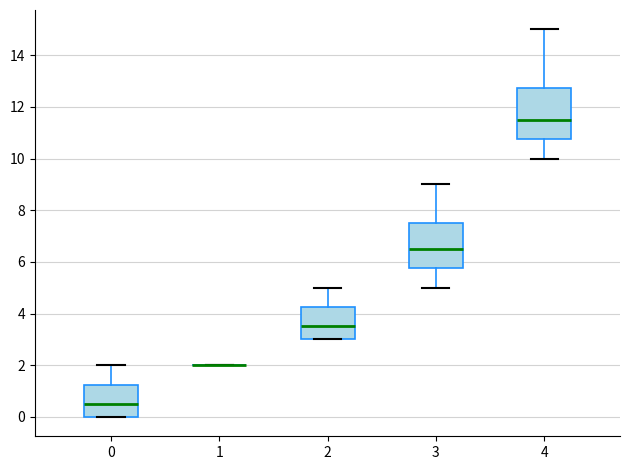

Comparing the boxes themselves (not the whiskers), which one is the tallest?

4